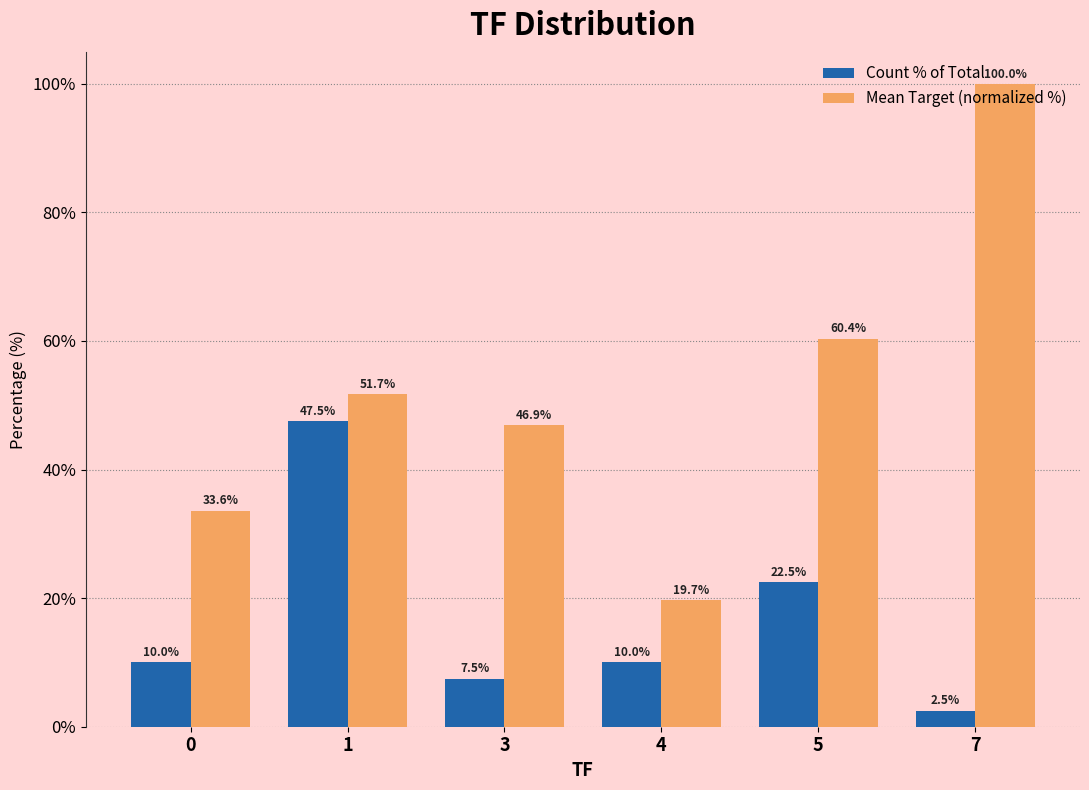

What is the difference between the highest and lowest values at 3?

39.4